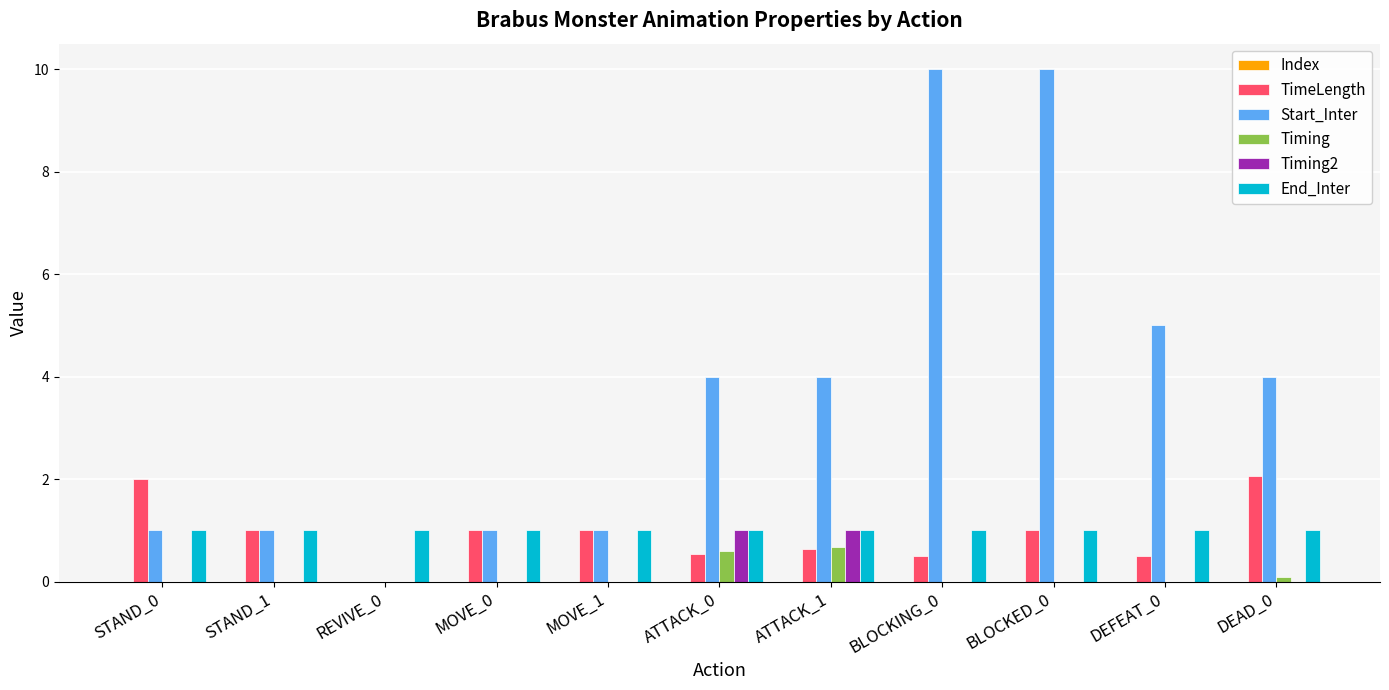

The TimeLength series shows 0.5 at ATTACK_0. True or false?

True